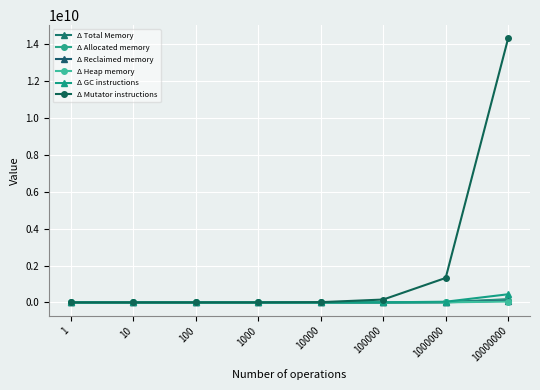

At which label does Δ Reclaimed memory first exceed 97144?

100000